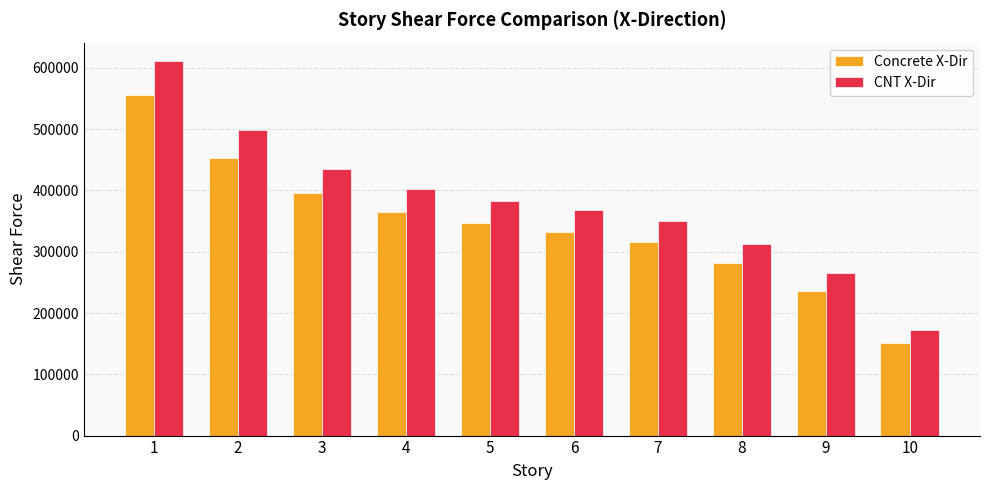

Which series changed the most between 7 and 9?

CNT X-Dir